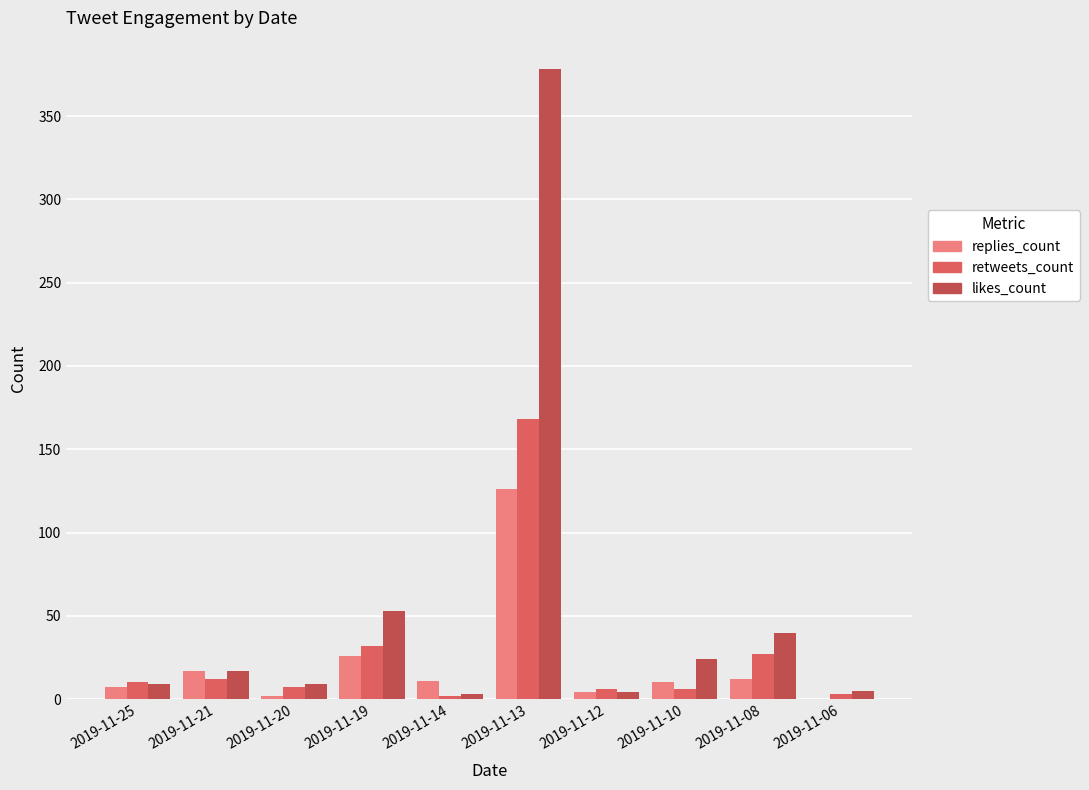

Rank the series at 2019-11-10 from lowest to highest value.

retweets_count, replies_count, likes_count